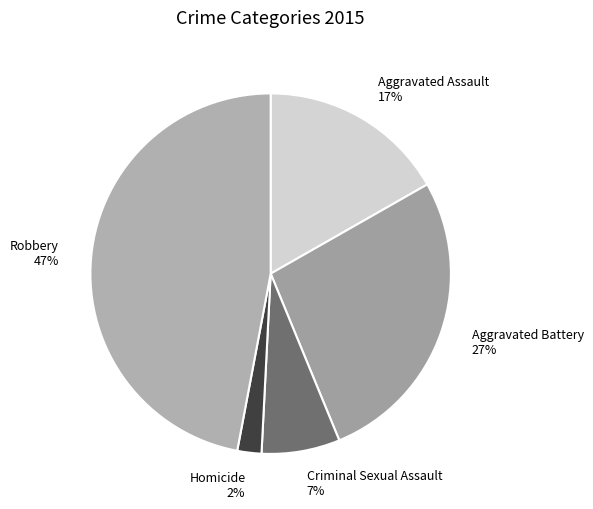

To the nearest percent, what is the difference between the largest and smallest slice percentages?

45%